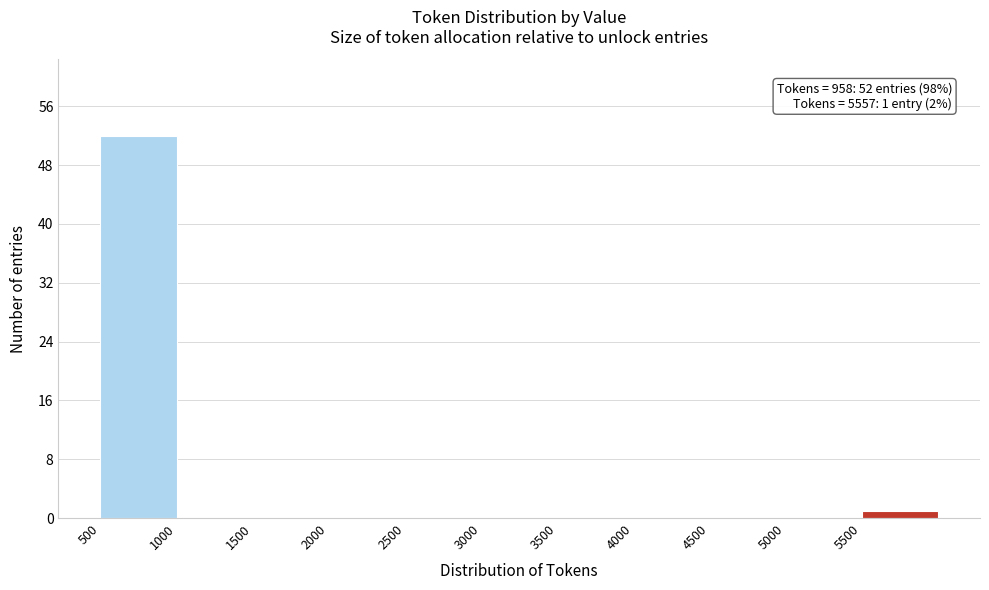

Which range on the x-axis has the tallest bar?

500 to 1000